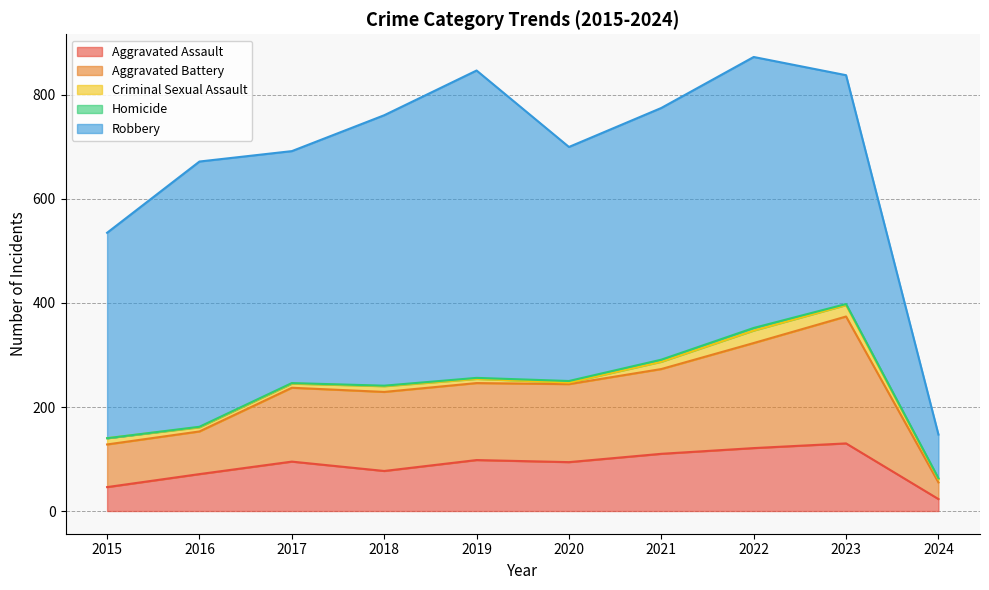

True or false: Criminal Sexual Assault and Homicide cross at least once.

False